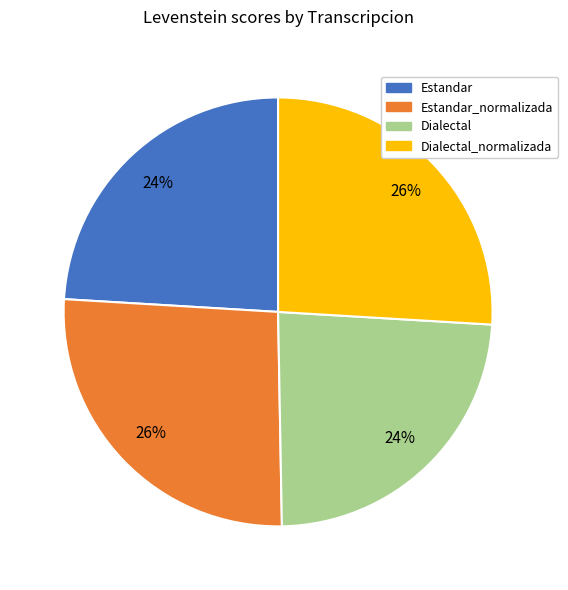

Does any single category account for the majority?

No